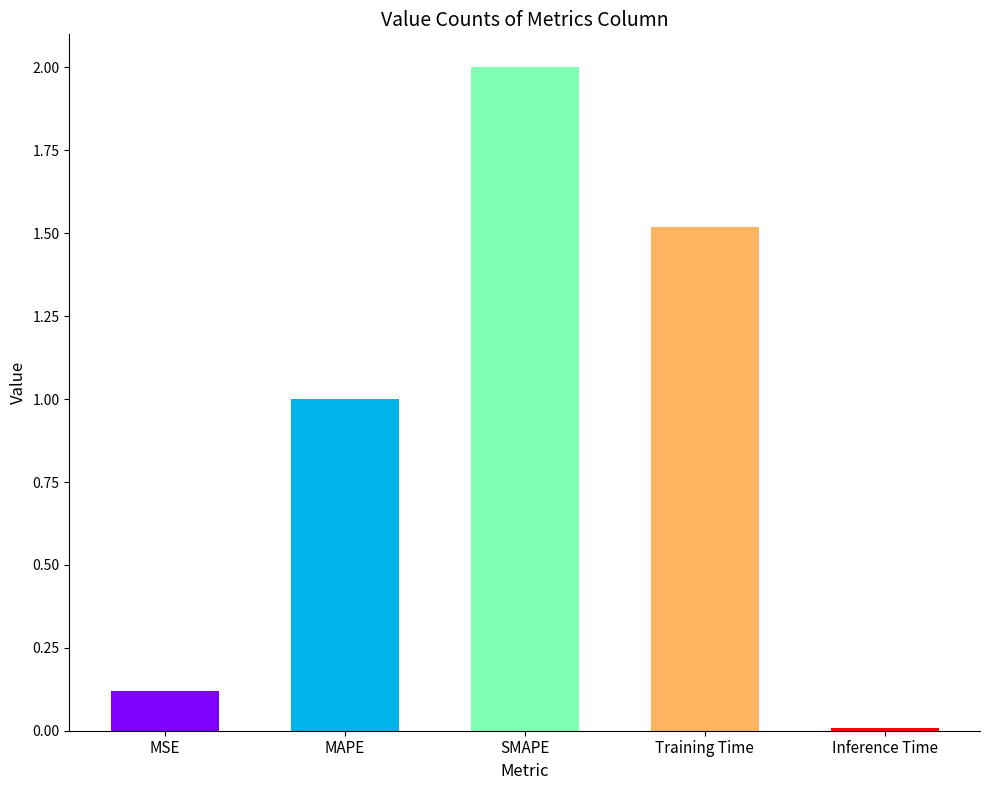

List the labels in order of value, largest first.

SMAPE, Training Time, MAPE, MSE, Inference Time